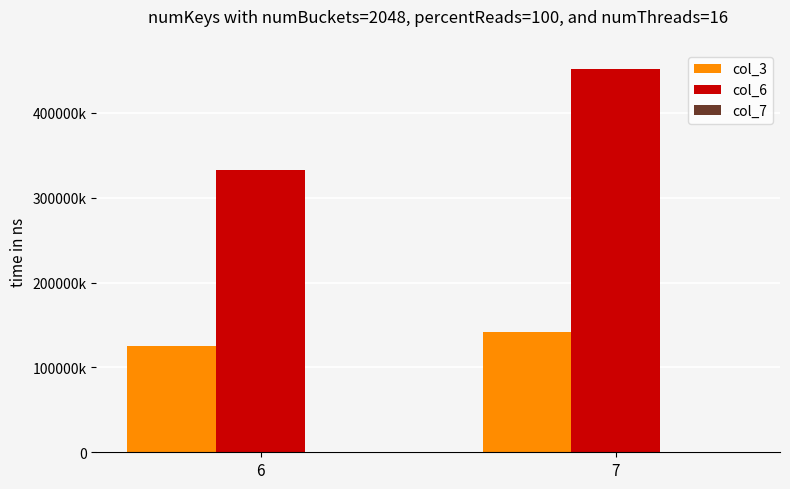

Are the bars grouped side by side (vs. stacked)?

Yes